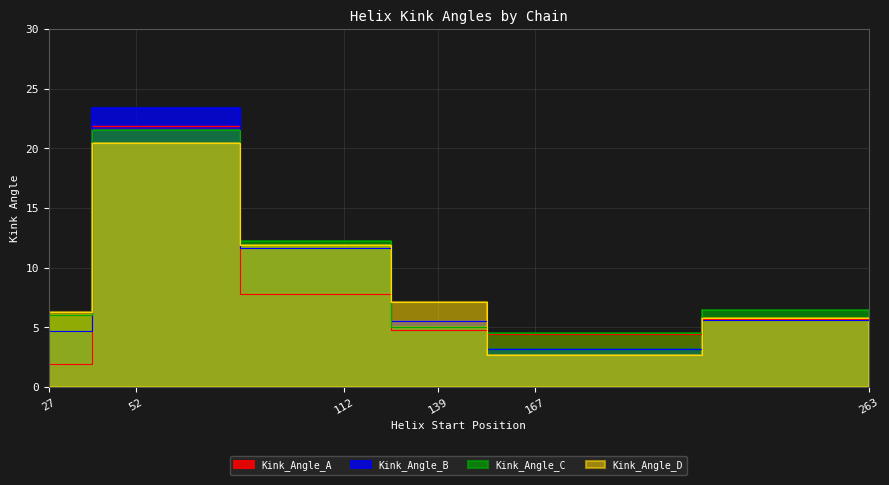

What are all the series names shown in the legend?

Kink_Angle_A, Kink_Angle_B, Kink_Angle_C, Kink_Angle_D